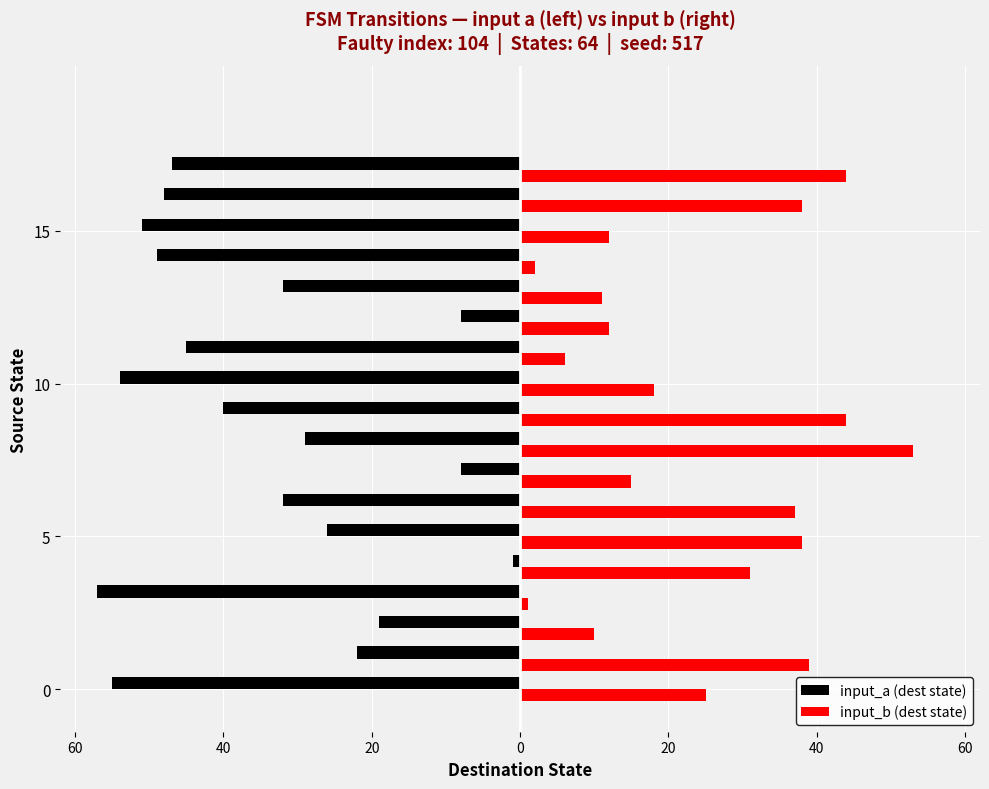

What are all the series names shown in the legend?

input_a (dest state), input_b (dest state)